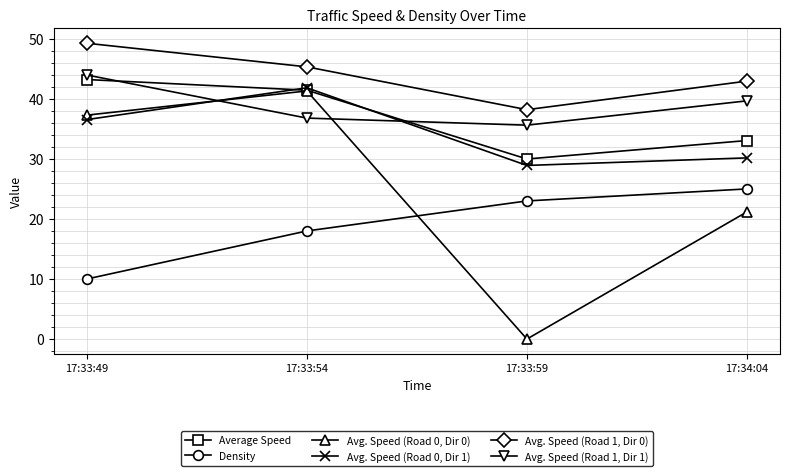

Reading left to right, transcribe all the data shown in this chart.

Average Speed: 43.2	41.4	30.0	33.1
Density: 10.0	18.0	23.0	25.0
Avg. Speed (Road 0, Dir 0): 37.3	41.3	0.0	21.2
Avg. Speed (Road 0, Dir 1): 36.5	41.8	28.9	30.2
Avg. Speed (Road 1, Dir 0): 49.3	45.3	38.2	43.0
Avg. Speed (Road 1, Dir 1): 44.0	36.8	35.6	39.7